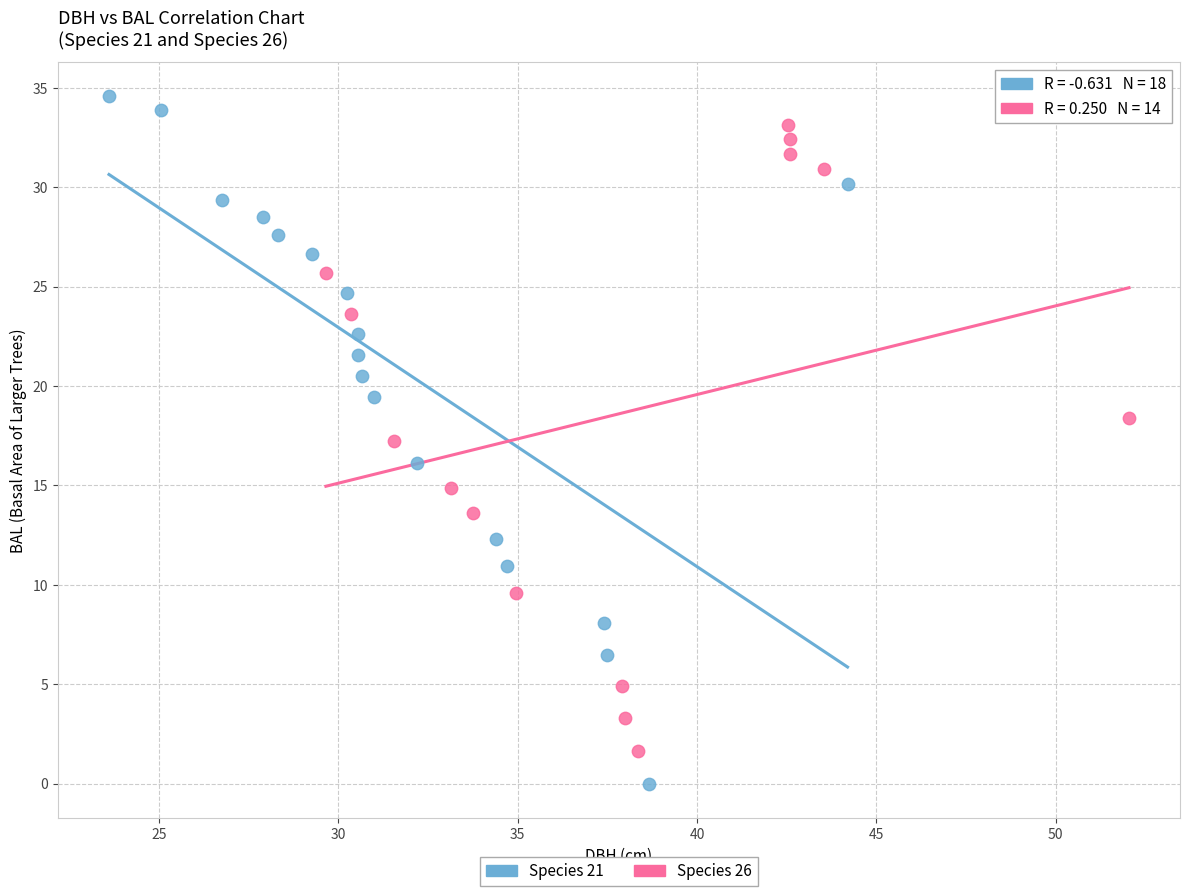

Which series reaches the minimum Y coordinate?

Species 21